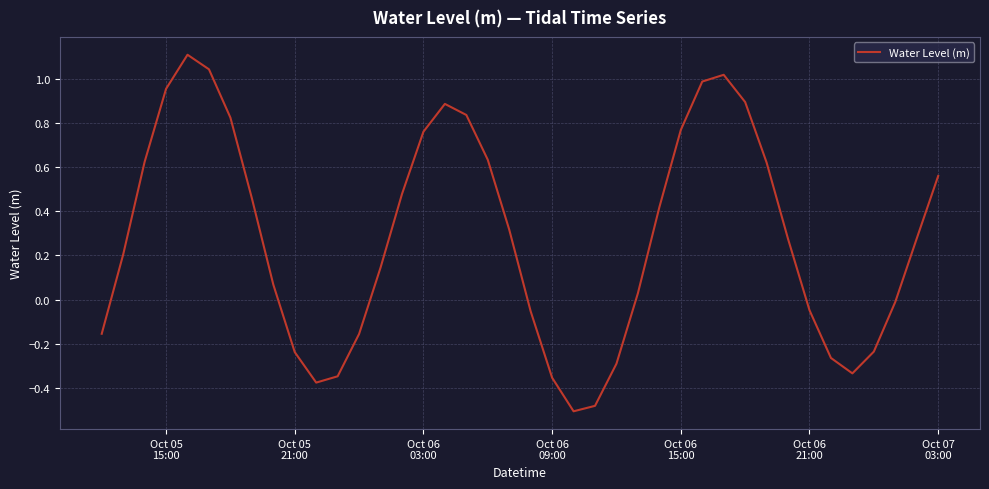

True or false: the data has more than 1 interior local peaks.

True